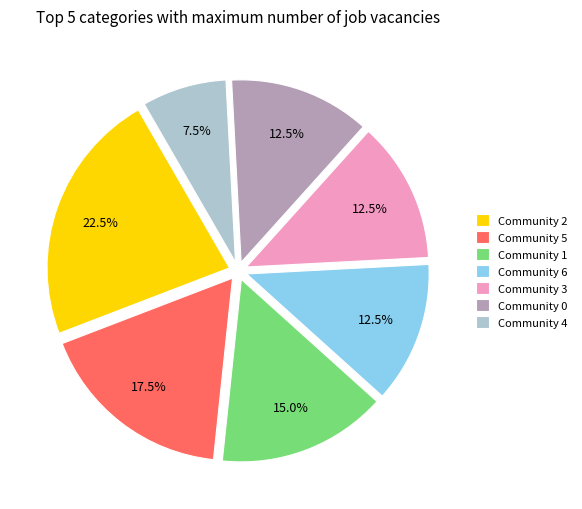

To the nearest percent, what is the combined percentage of Community 5 and Community 2?

40%